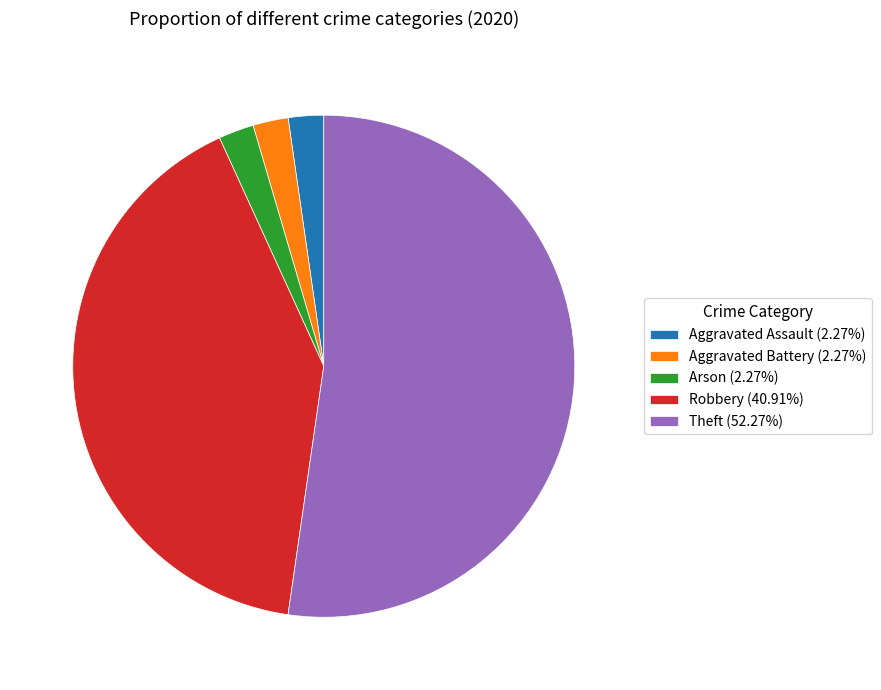

Approximately how many times larger is the value at Robbery (40.91%) compared to Aggravated Battery (2.27%)?

18.0